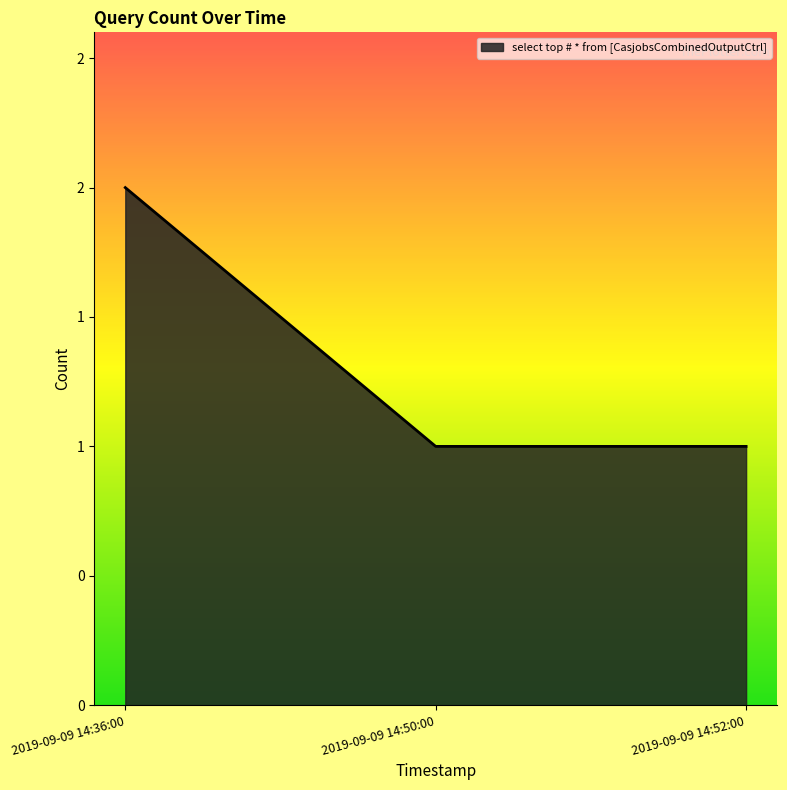

What is the label of the 2nd point from the right?

2019-09-09 14:50:00